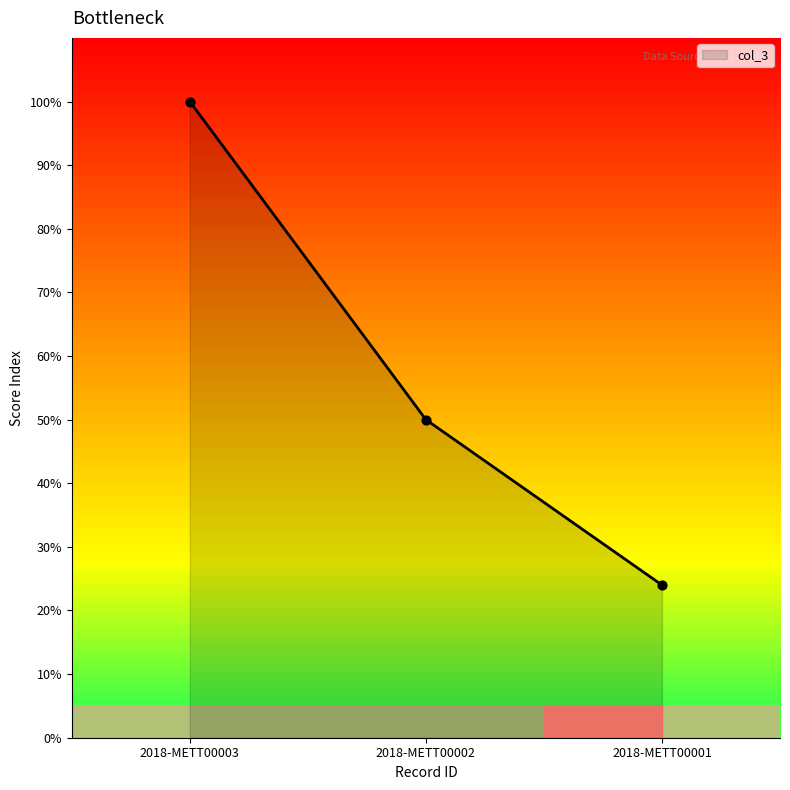

What is the change in value from 2018-METT00002 to 2018-METT00001?

-26